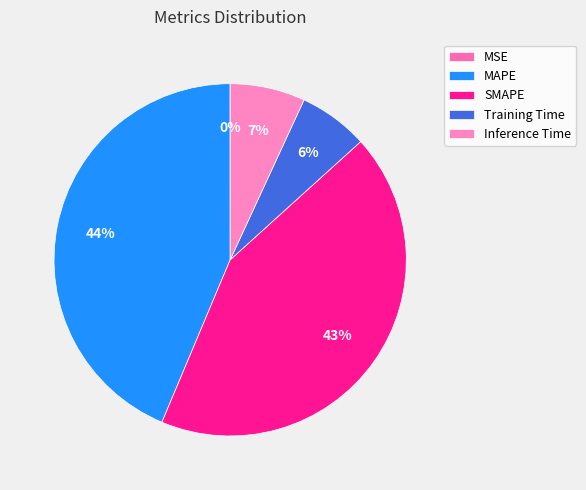

What portion of the pie excludes Inference Time?

93.1%